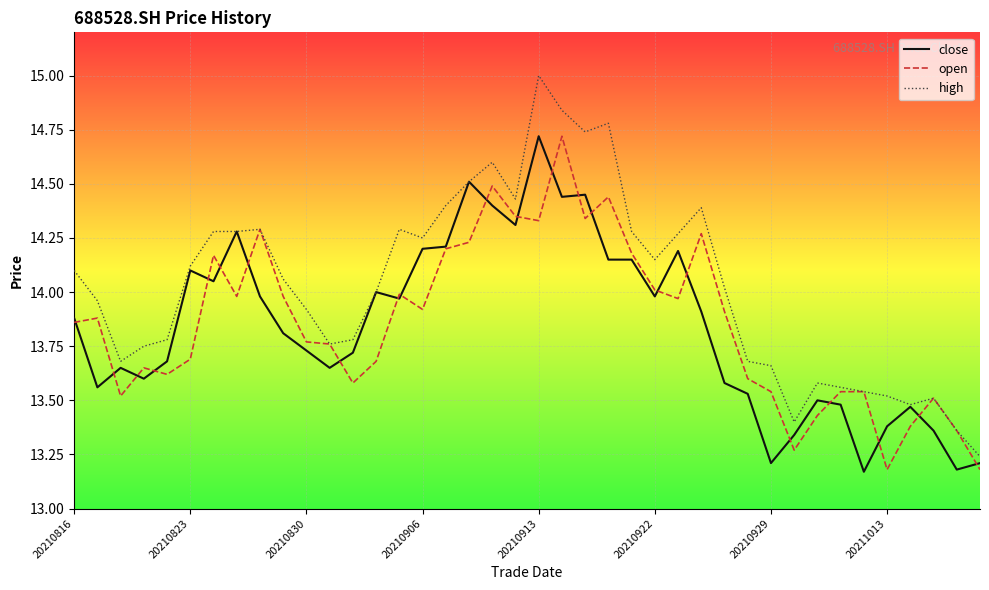

What is the highest value of the high series?

15.0